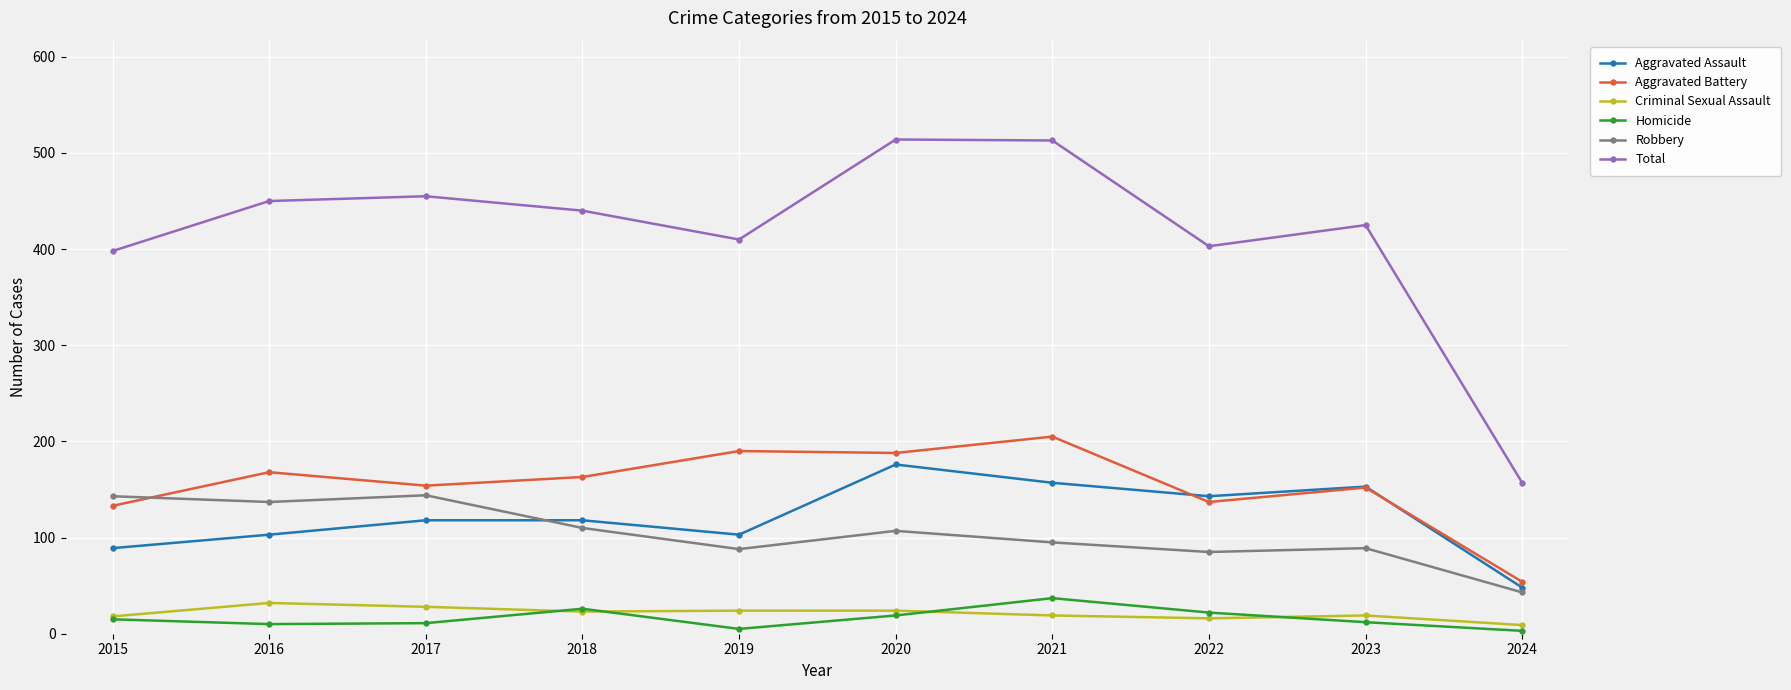

How many series are shown in this chart?

6